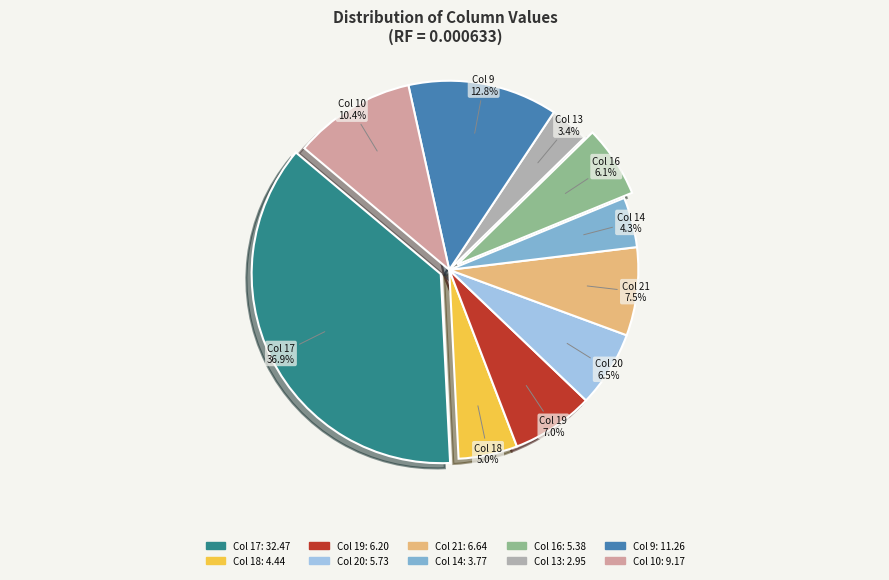

Is Col 14 the majority of the pie?

No